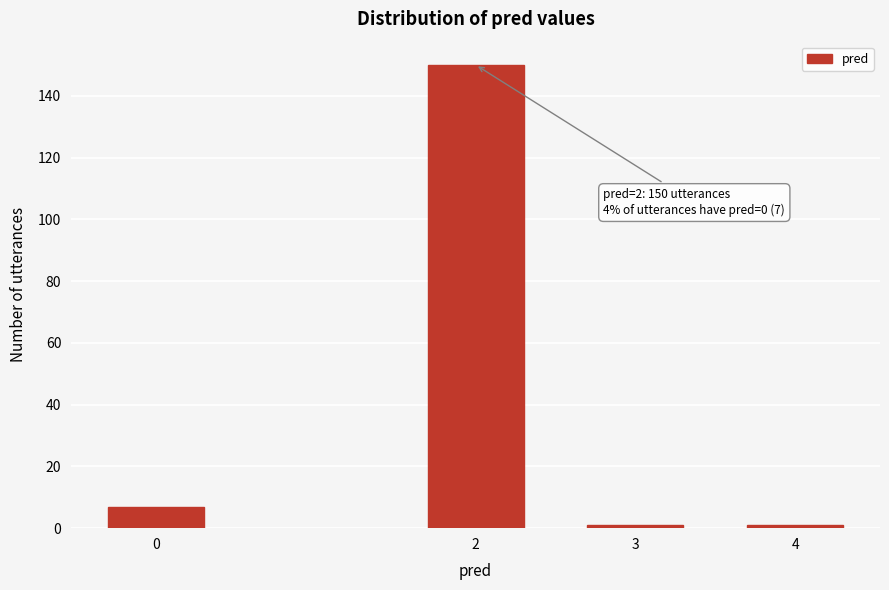

Reading right to left, extract all data points from this chart.

1	1	150	7